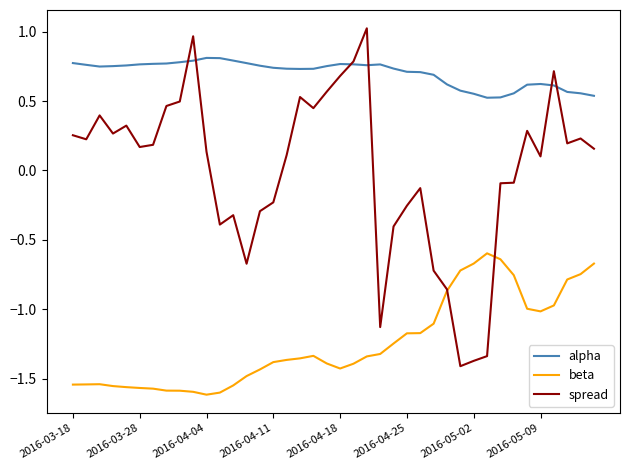

True or false: alpha and beta intersect in this chart.

False